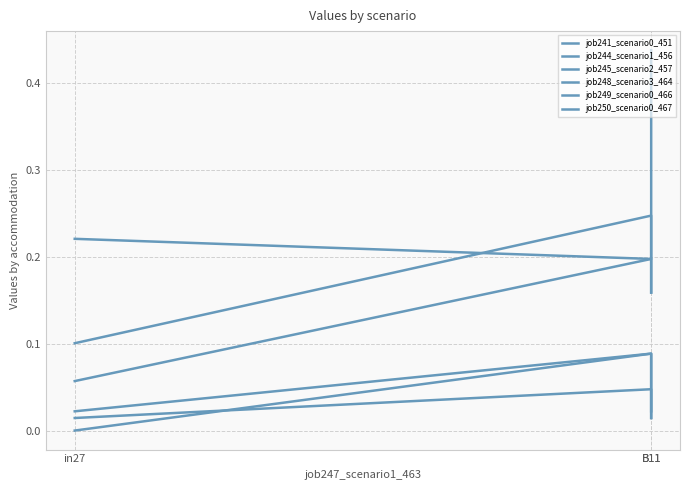

Where is job250_scenario0_467 nearest to the value 0?

B11